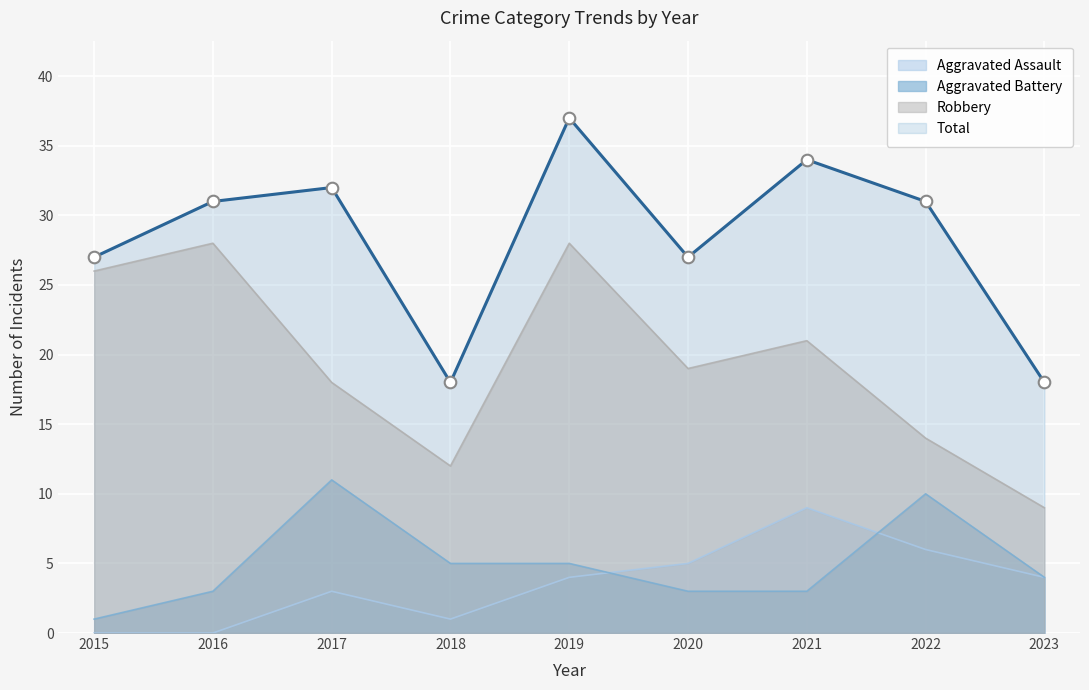

Which series reaches the maximum Y coordinate?

Total